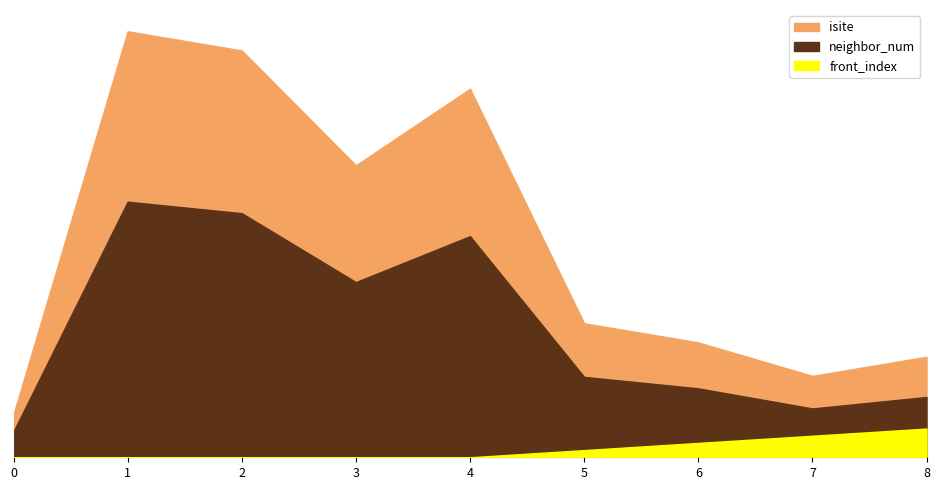

The value of neighbor_num at 4 is 1. True or false?

True